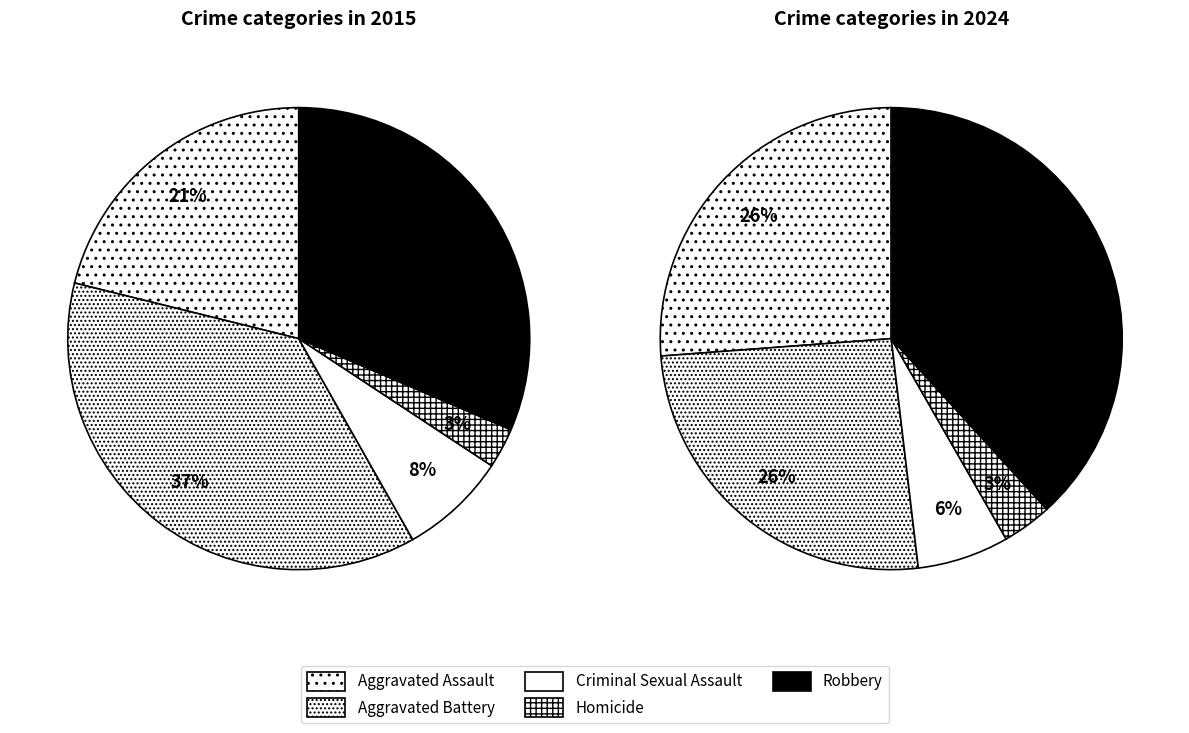

Which series has the widest spread of values?

values_2024